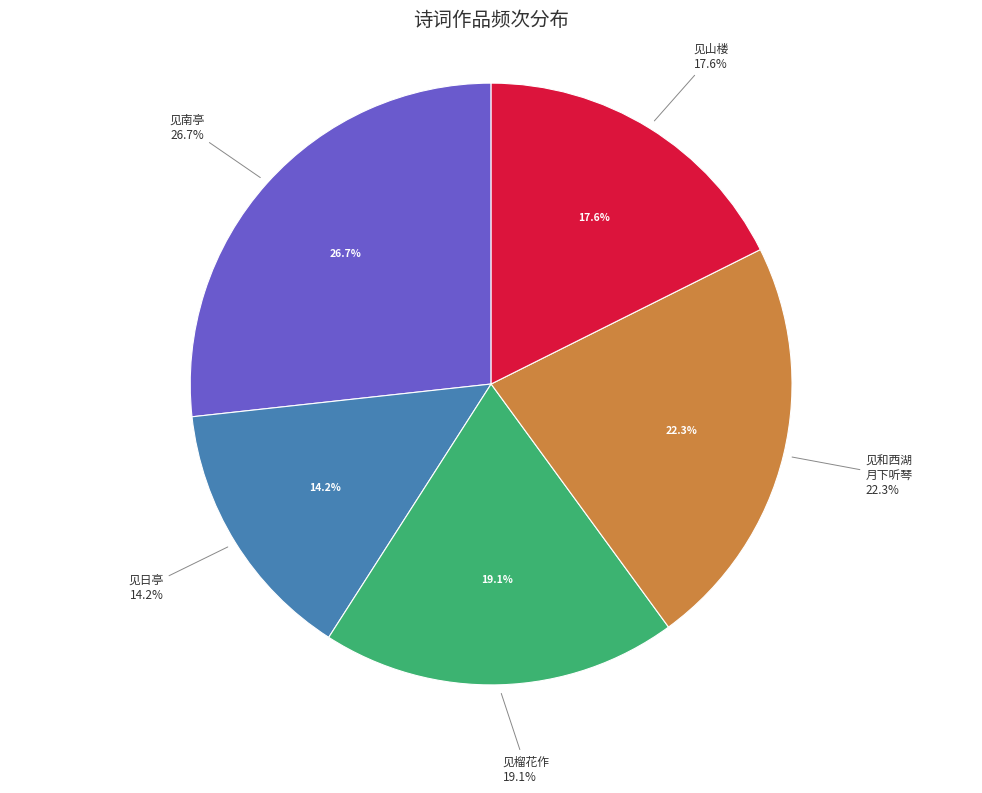

To the nearest percent, what percentage of the pie is 访李鳌峰别驾于西台遍观胜景乐而有作六首 其一 见日亭?

14%